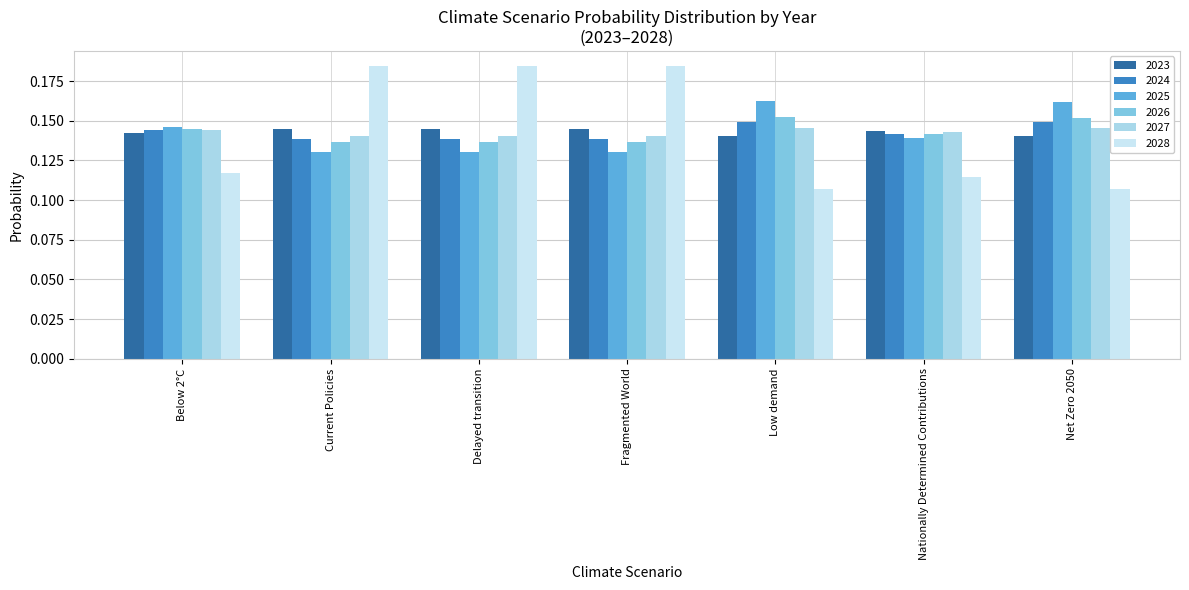

What position from the left is Below 2°C?

1